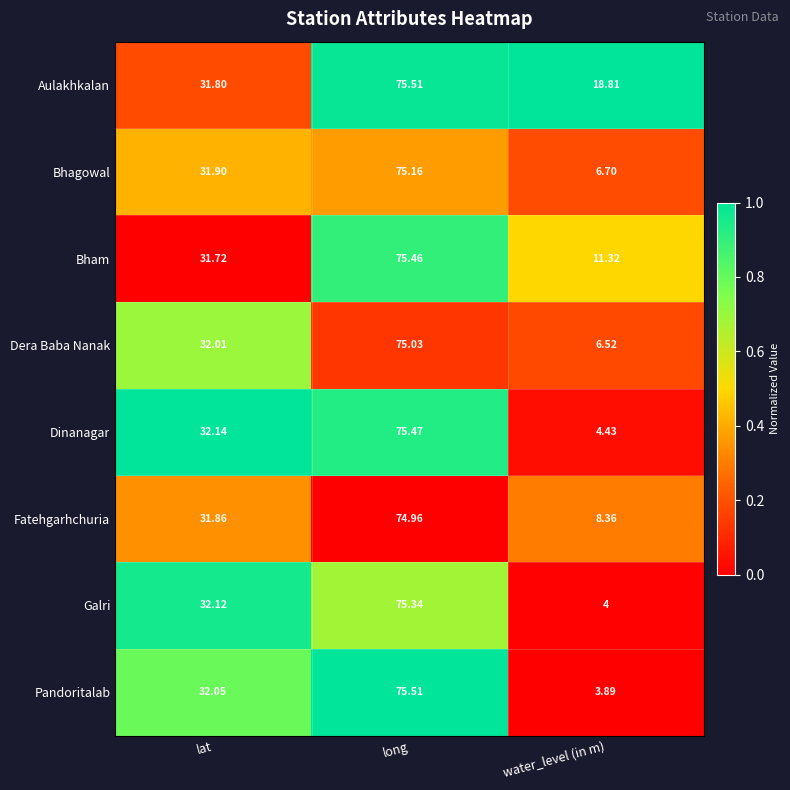

At which category does the chart reach its peak across all series?

long